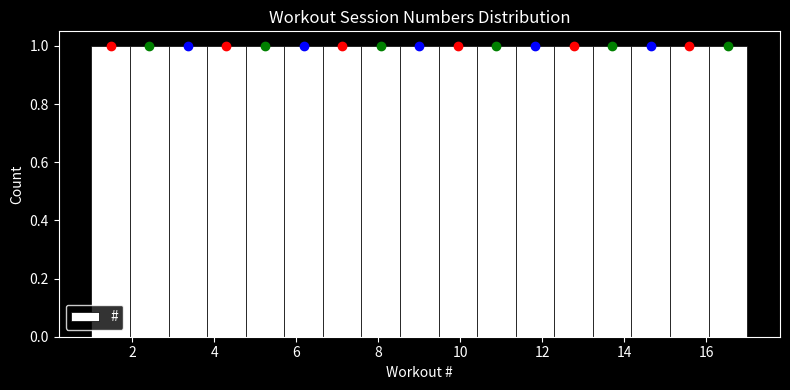

What is the height of the bar covering 1.0 to 2.0 on the x-axis? Neither the bar edges nor the heights are printed on the chart, so give them approximately, as read against the axes.

1